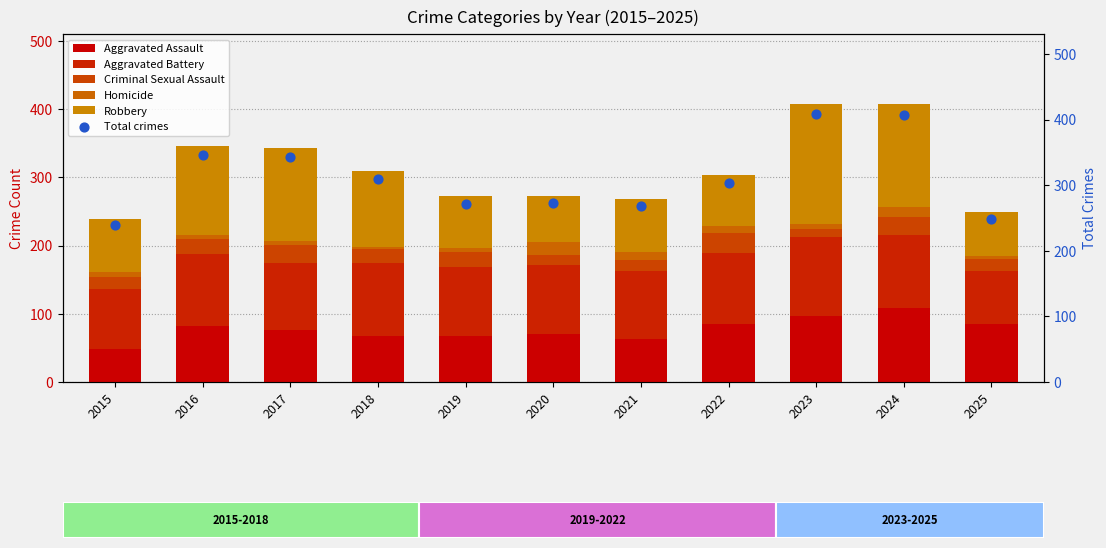

At which category is the sum across all series the highest?

2023